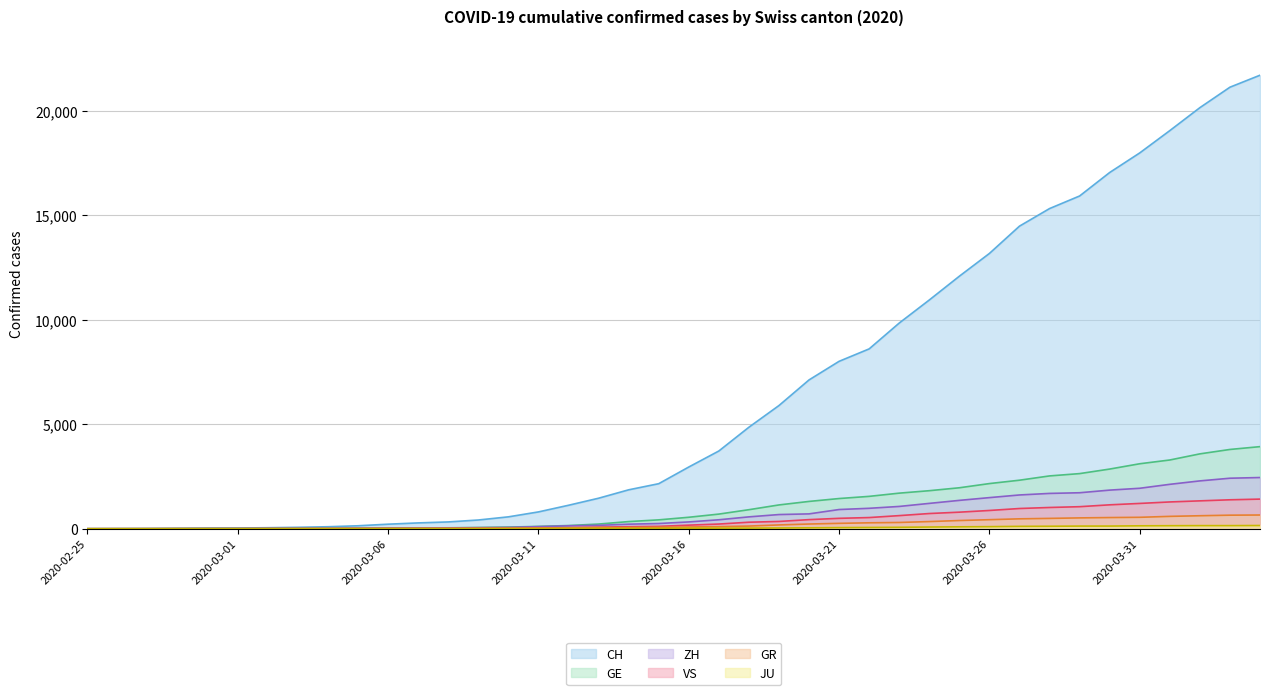

Reading right to left, transcribe all the data shown in this chart.

CH: 21696	21123	20144	19046	17979	17042	15919	15317	14476	13170	12081	10943	9840	8604	8009	7119	5894	4856	3719	2953	2155	1862	1460	1123	805	569	418	326	279	218	142	96	68	49	35	29	19	8	4	0
GE: 3928	3793	3582	3289	3109	2855	2638	2527	2322	2161	1960	1820	1703	1549	1445	1307	1139	911	701	549	425	343	224	153	112	79	59	44	42	29	20	15	13	10	9	8	4	1	1	0
ZH: 2450	2417	2289	2125	1936	1848	1722	1690	1616	1489	1357	1213	1067	978	919	711	679	568	429	326	250	218	163	140	101	62	49	40	34	29	23	15	13	10	7	6	2	2	0	0
GR: 657	649	622	592	547	535	519	495	474	433	393	343	300	284	258	226	182	128	101	84	71	56	53	43	31	22	18	18	17	16	14	12	9	9	6	6	6	2	2	0
VS: 1418	1385	1334	1282	1211	1144	1055	1017	968	874	793	728	628	535	498	436	349	312	225	172	115	98	76	53	30	22	17	12	7	6	5	4	3	3	2	1	1	0	0	0
JU: 154	149	149	145	140	128	127	119	114	100	92	82	69	61	54	44	36	32	29	25	19	18	17	12	7	7	7	5	5	4	4	2	2	1	1	1	1	1	0	0